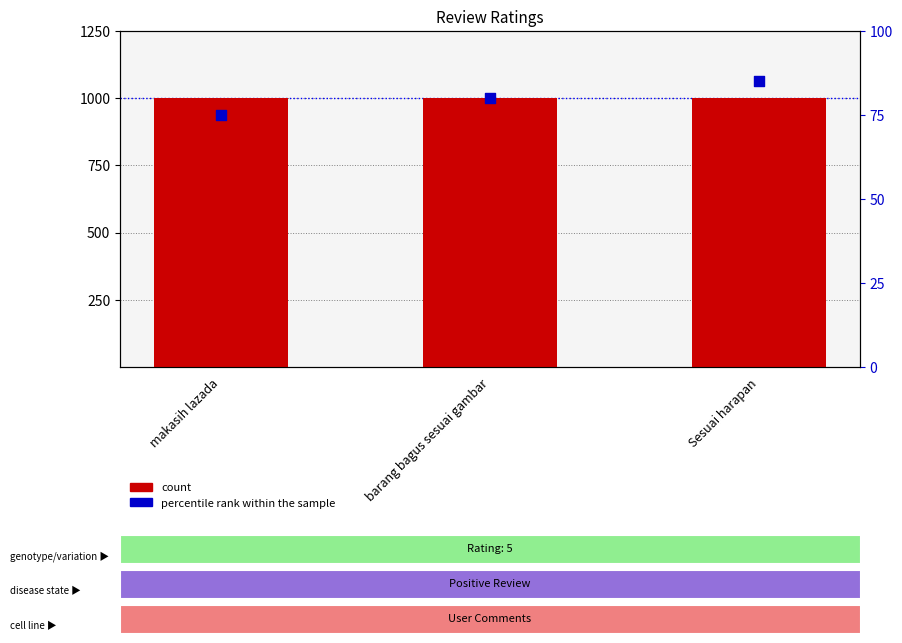

Which series contains the highest Y value?

count